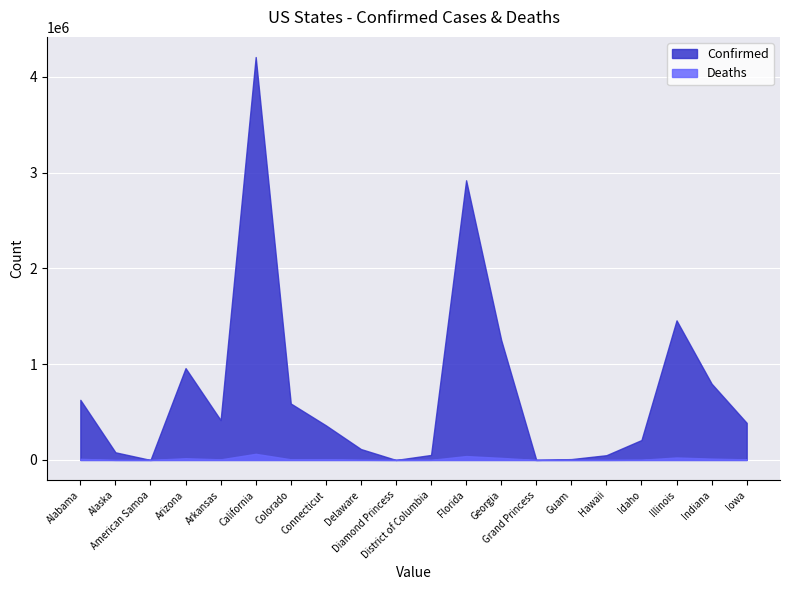

What is the difference between the second highest and second lowest values in the Confirmed series?

2920700